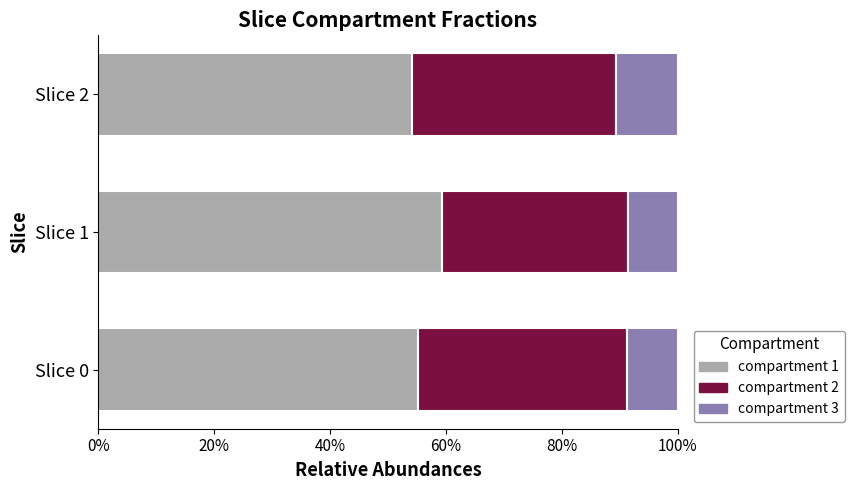

What are all the series names shown in the legend?

compartment 1, compartment 2, compartment 3